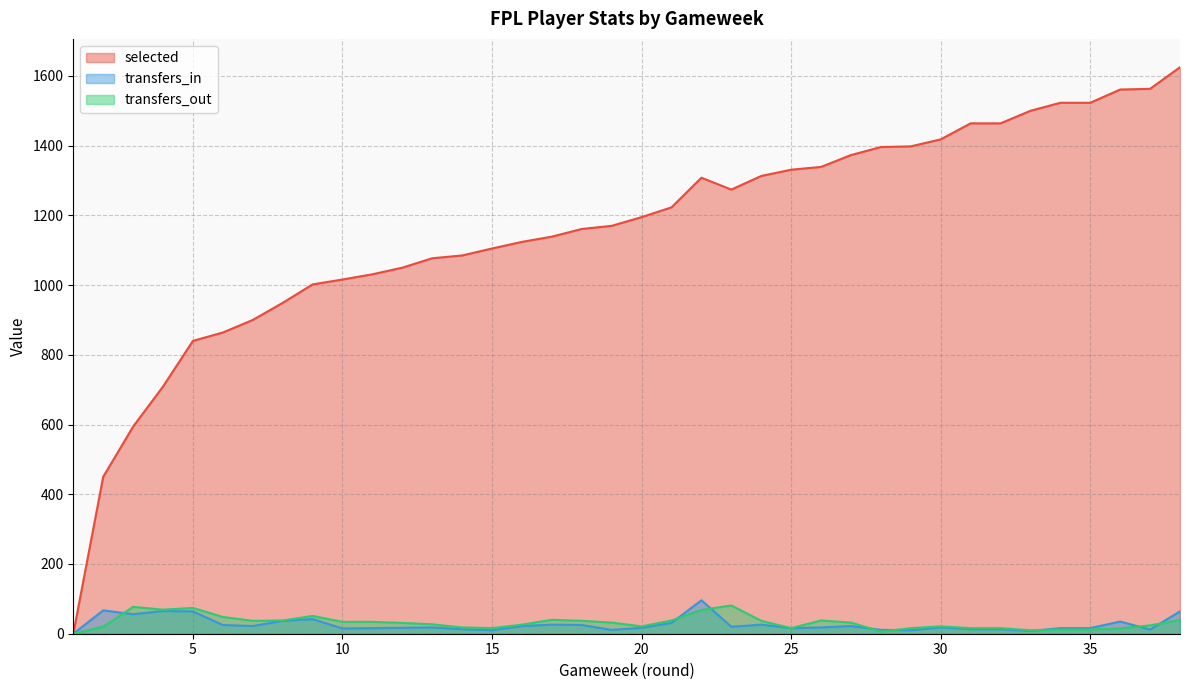

Between 6 and 31, which series saw the biggest shift?

selected